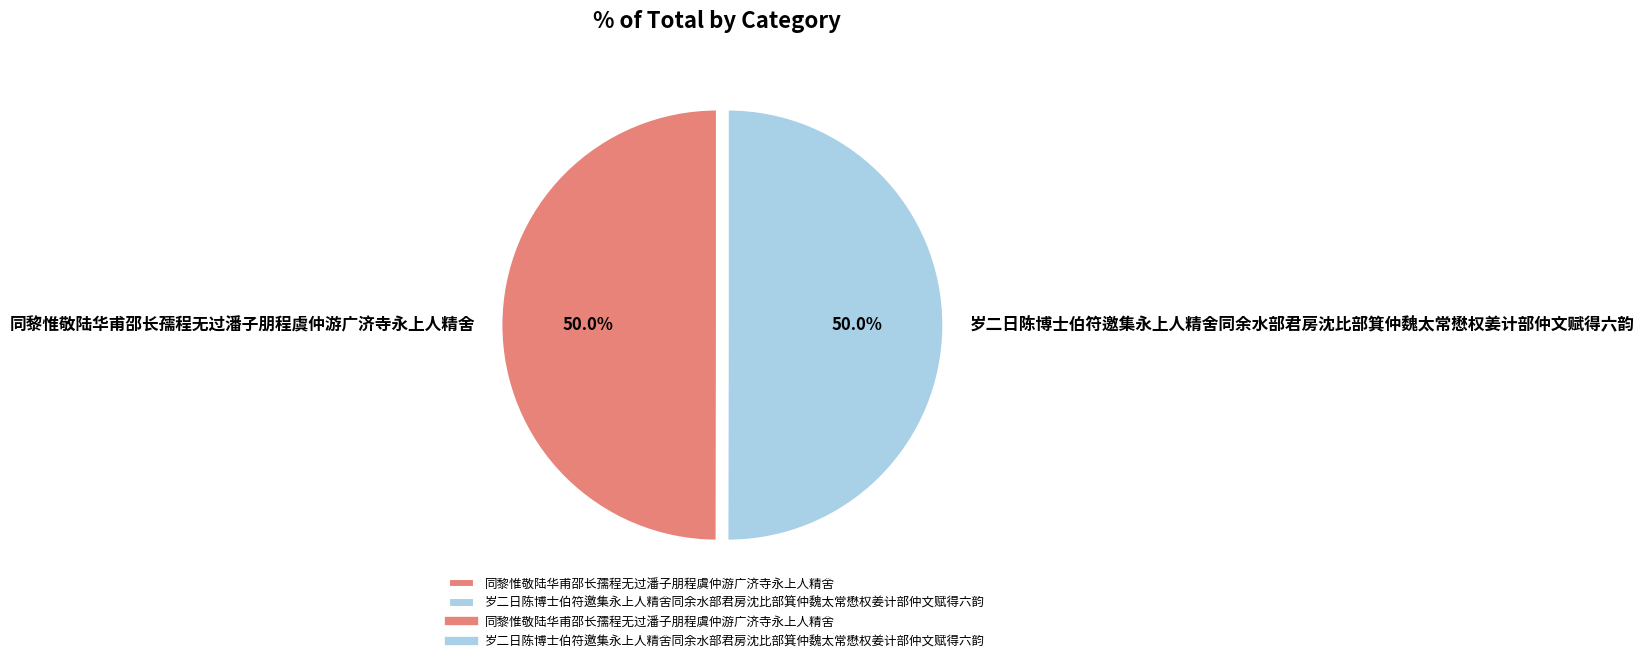

What portion of the pie excludes 岁二日陈博士伯符邀集永上人精舍同余水部君房沈比部箕仲魏太常懋权姜计部仲文赋得六韵?

50.0%